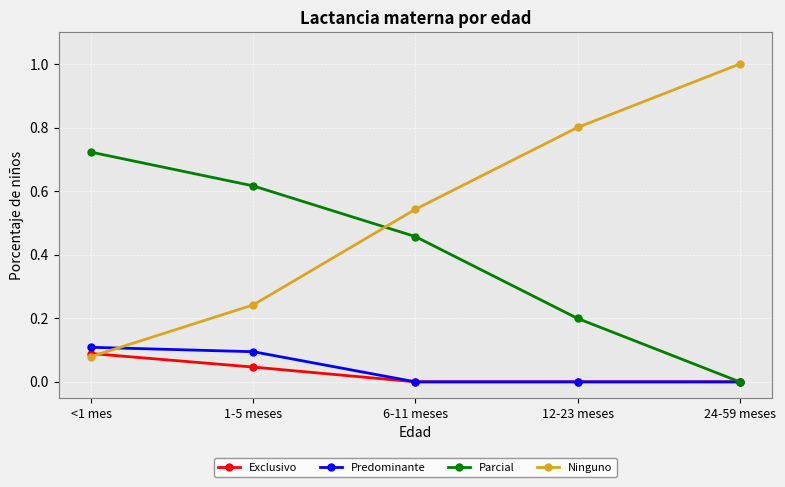

Which series has the widest spread of values?

Ninguno